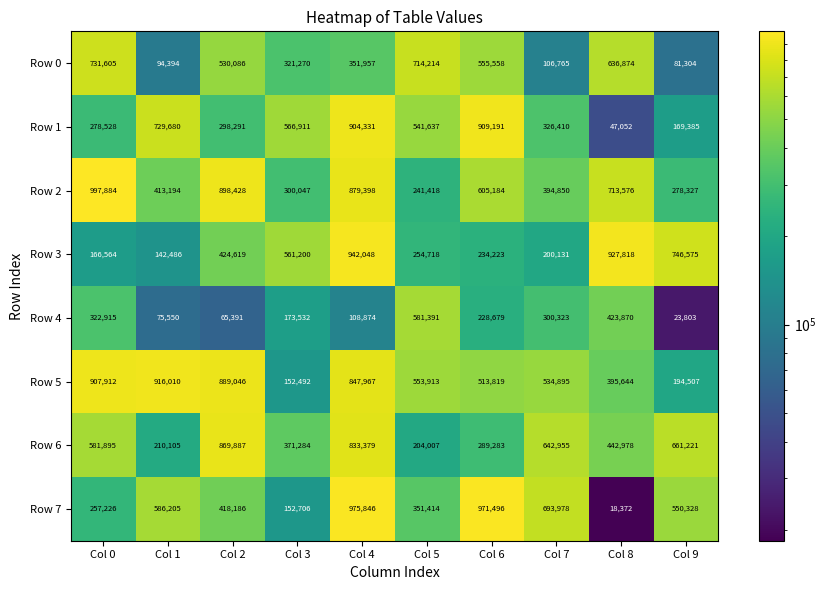

What is the spread (max minus min) of values at Col 2?

833037